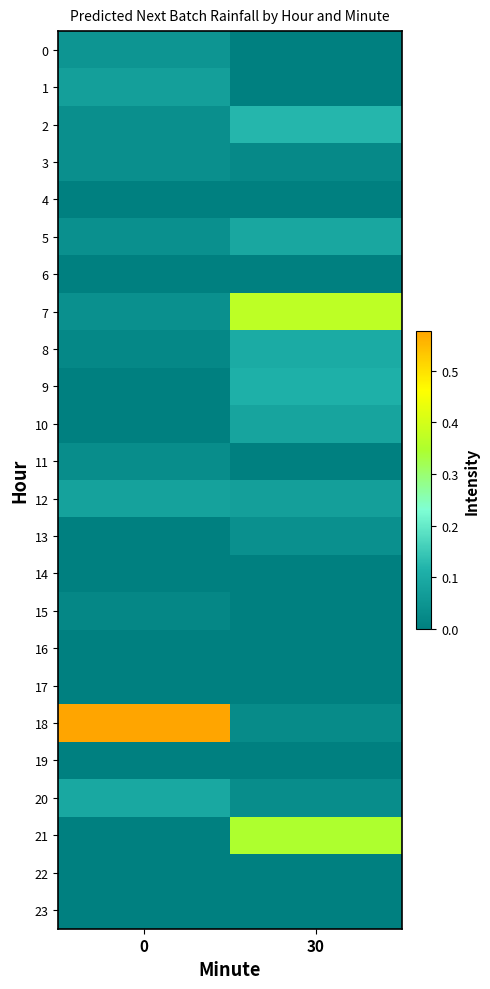

Which label corresponds to the smallest value in the chart?

30